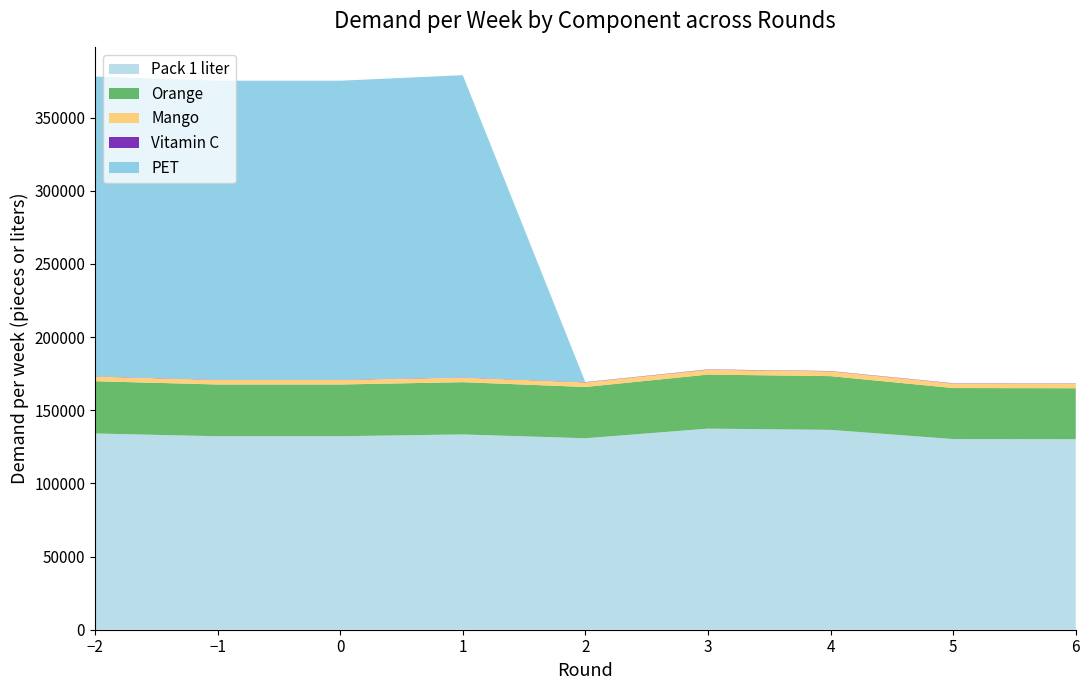

Reading left to right, transcribe all the data shown in this chart.

Pack 1 liter: -2=134134.9	-1=132257.2	0=132257.2	1=133492.8	2=130880.3	3=137452.2	4=136603.5	5=130326.4	6=130224.6
Orange: -2=35725.2	-1=35360.3	0=35360.3	1=35714.8	2=35044.1	3=36950.3	4=36726.4	5=34863.1	6=34841.7
Mango: -2=3206.5	-1=3164.9	0=3164.9	1=3184.7	2=3121.5	3=3322.3	4=3296.6	5=3097.8	6=3097.3
Vitamin C: -2=185.7	-1=184.0	0=184.0	1=187.4	2=188.9	3=198.1	4=191.6	5=183.0	6=182.7
PET: -2=204840.7	-1=204296.6	0=204296.6	1=206471.6	2=0.0	3=0.0	4=0.0	5=0.0	6=0.0